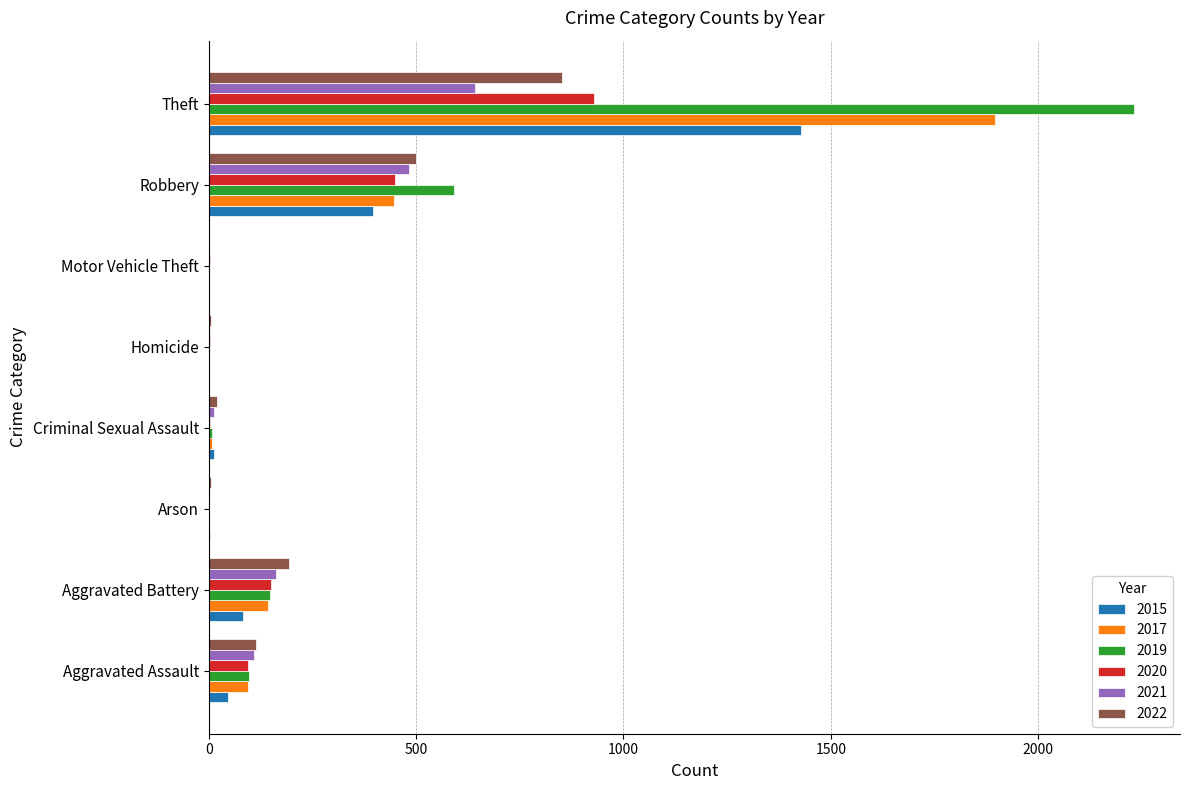

What are all the series names shown in the legend?

2015, 2017, 2019, 2020, 2021, 2022